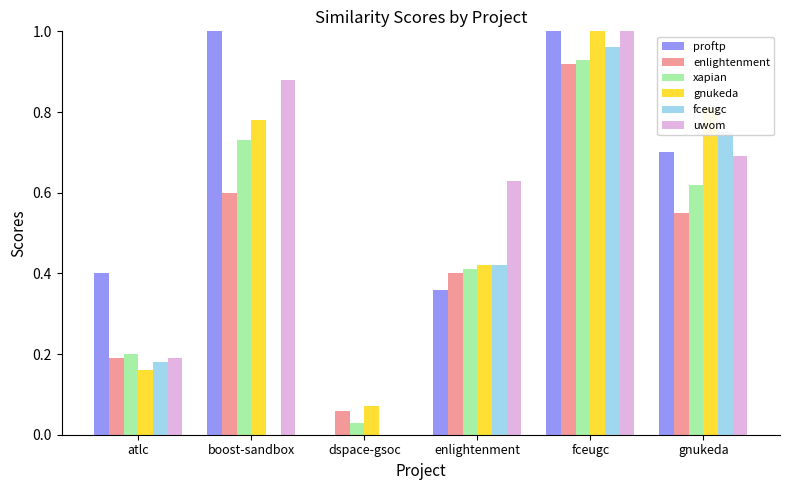

What is the sum of all uwom values?

3.4